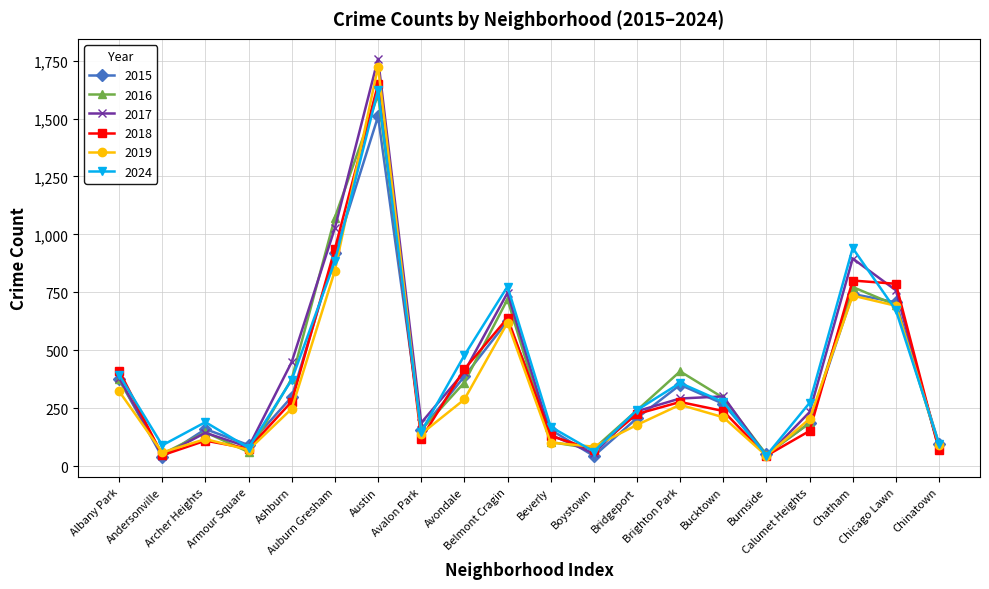

True or false: 2024 has more than 1 points higher than both neighbors.

True